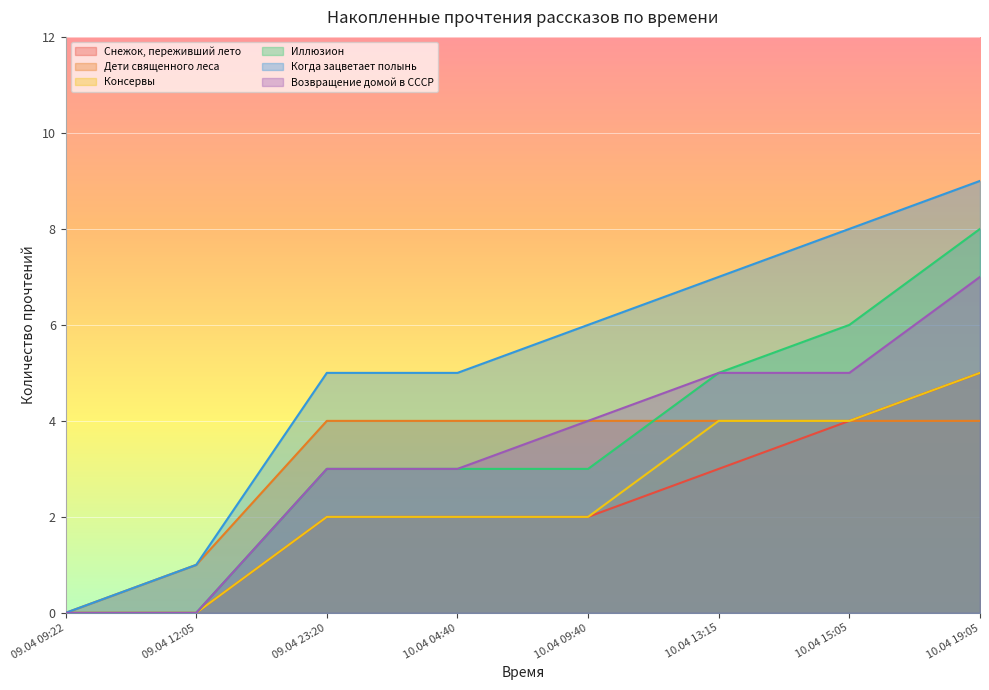

Reading left to right, what are all the values shown in this chart?

Снежок, переживший лето: 0	0	2	2	2	3	4	5
Дети священного леса: 0	1	4	4	4	4	4	4
Консервы: 0	0	2	2	2	4	4	5
Иллюзион: 0	0	3	3	3	5	6	8
Когда зацветает полынь: 0	1	5	5	6	7	8	9
Возвращение домой в СССР: 0	0	3	3	4	5	5	7